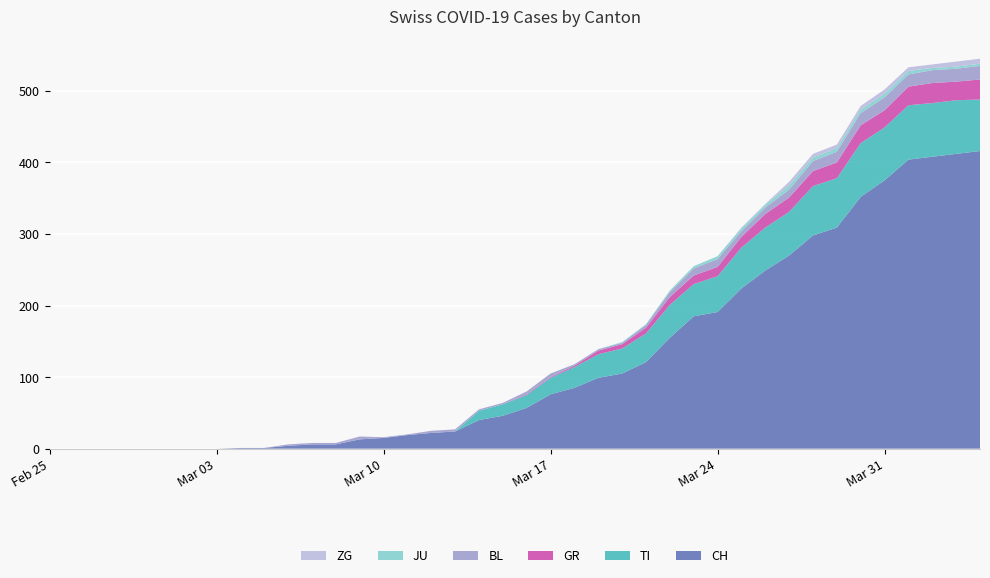

Reading right to left, extract all data points from this chart.

CH: 416	412	408	404	375	352	309	298	270	249	224	191	185	155	121	105	99	85	76	57	46	40	24	22	19	15	13	6	6	4	1	1	0	0	0	0	0	0	0	0
TI: 72	75	75	76	74	75	69	69	61	60	57	50	45	46	40	35	33	29	23	18	16	13	0	0	0	0	0	0	0	0	0	0	0	0	0	0	0	0	0	0
GR: 28	26	28	26	24	25	22	21	20	19	15	13	12	11	8	6	5	2	1	1	0	0	0	0	0	0	0	0	0	0	0	0	0	0	0	0	0	0	0	0
BL: 19	18	18	17	18	17	15	14	11	9	8	11	10	7	4	2	2	2	5	4	2	2	3	3	1	1	4	2	2	2	0	0	0	0	0	0	0	0	0	0
JU: 3	3	3	5	5	5	5	5	6	4	4	4	3	2	1	1	0	0	0	0	0	0	0	0	0	0	0	0	0	0	0	0	0	0	0	0	0	0	0	0
ZG: 7	7	5	5	6	5	5	5	5	1	1	0	0	0	0	0	0	0	0	0	0	0	0	0	0	0	0	0	0	0	0	0	0	0	0	0	0	0	0	0